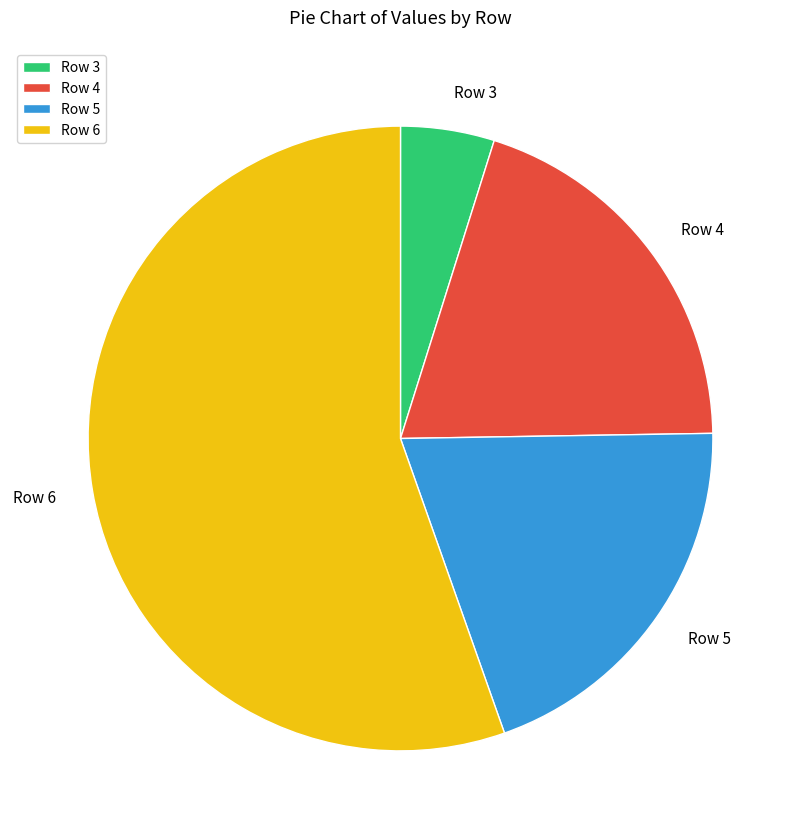

Which category has the smallest portion of the pie?

Row 3